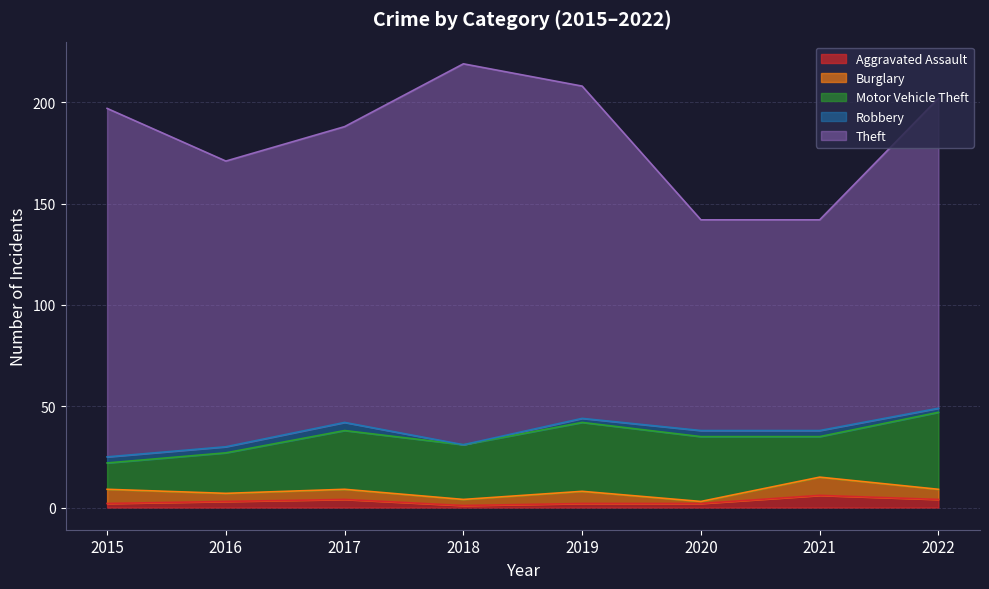

How many lines are shown in the chart?

5